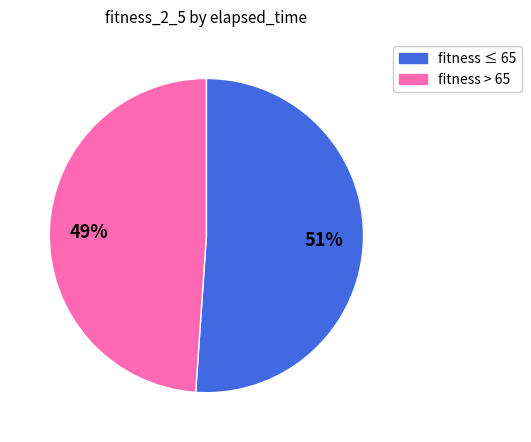

What percentage is the fitness > 65 slice, to the nearest percent?

49%